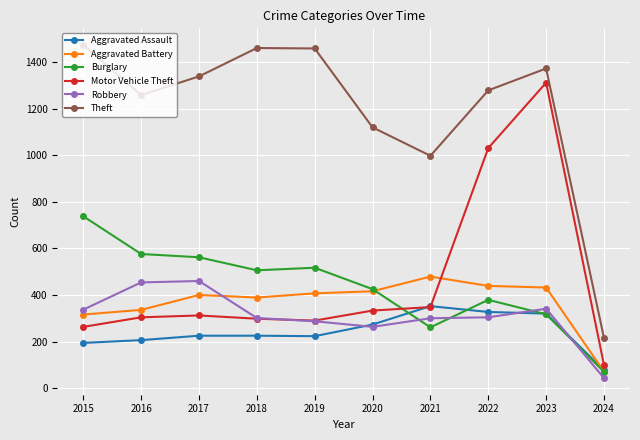

Which category has the lowest value across all series?

2024